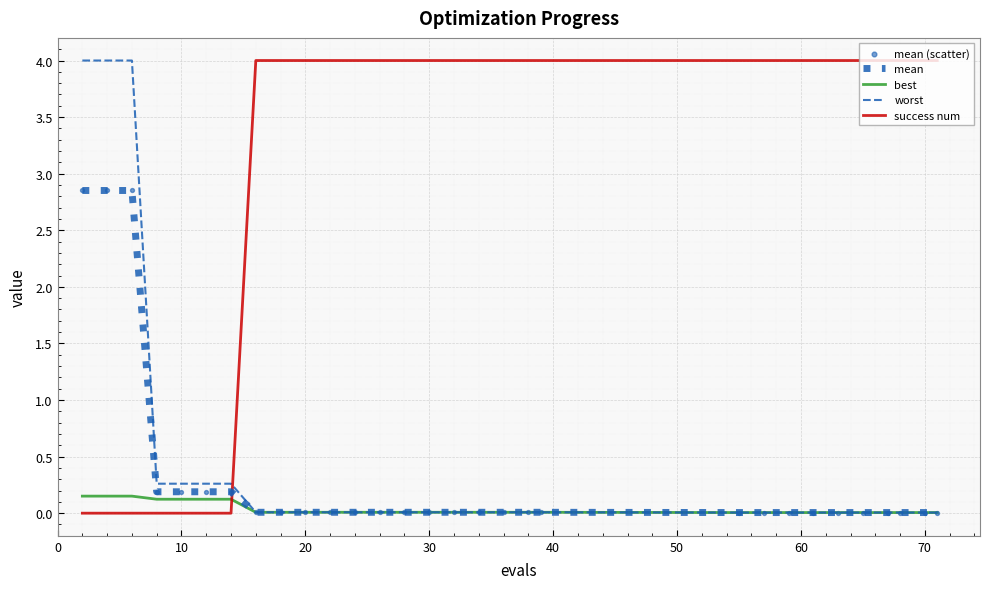

Which series ends up on top after the final intersection of worst and success num?

success num